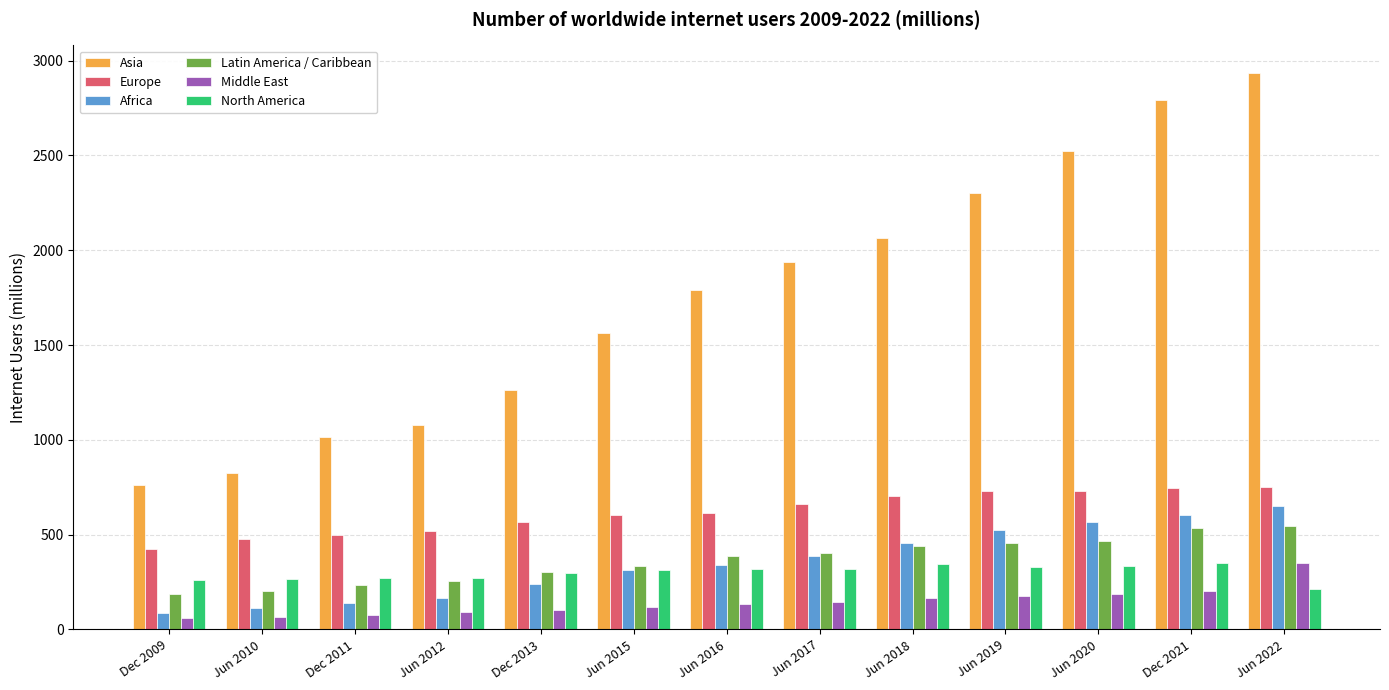

Which series has the widest spread of values?

Asia